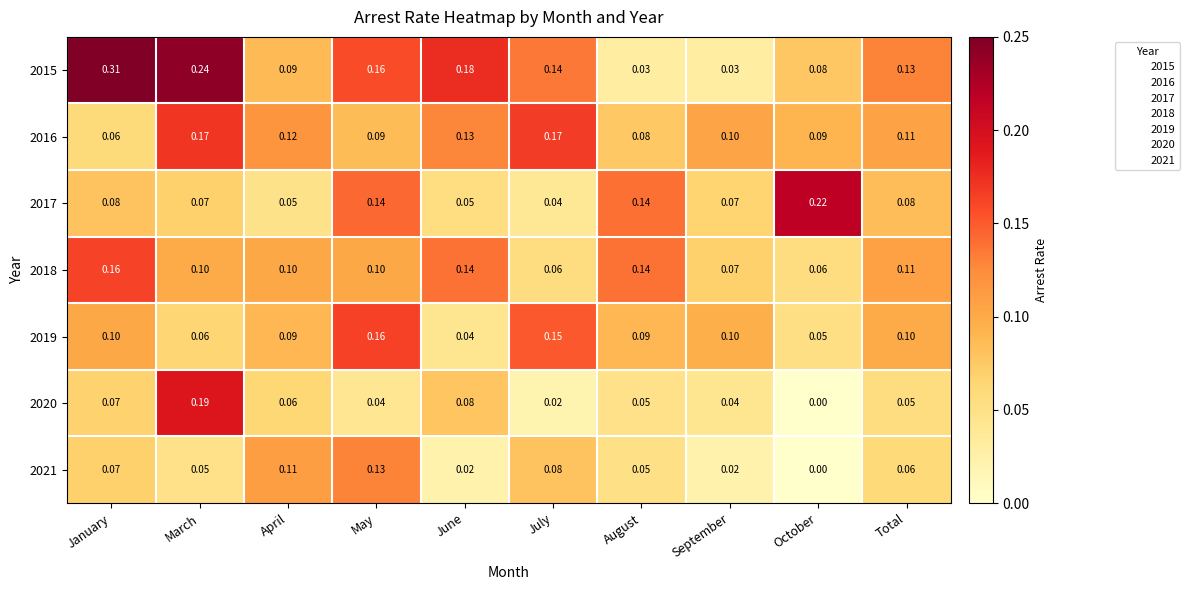

At which category is the sum across all series the highest?

March